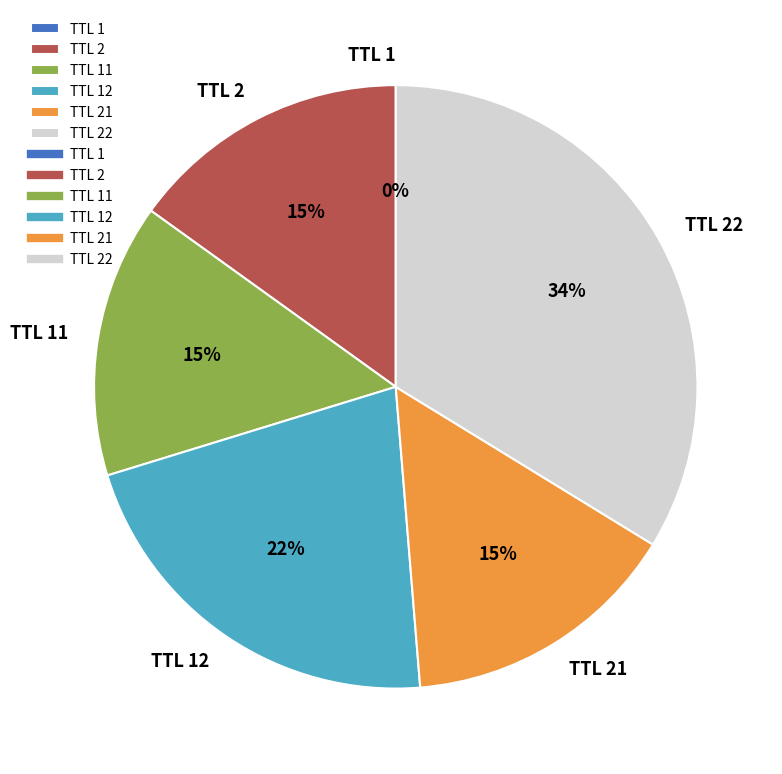

What is the largest slice in the pie chart?

TTL 22